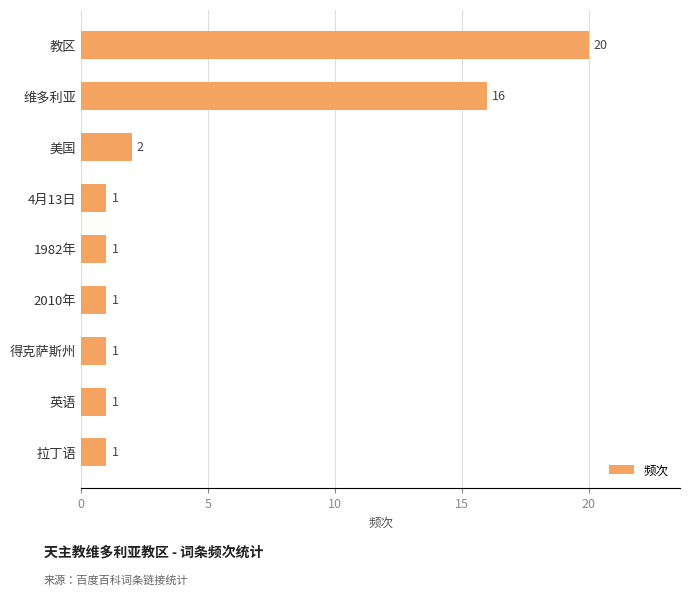

Reading top to bottom, what are all the values shown in this chart?

教区=20	维多利亚=16	美国=2	4月13日=1	1982年=1	2010年=1	得克萨斯州=1	英语=1	拉丁语=1